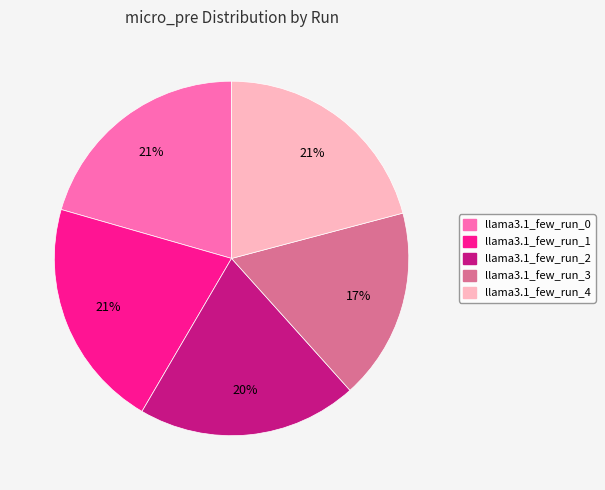

To the nearest percent, what portion does llama3.1_few_run_4 represent?

21%